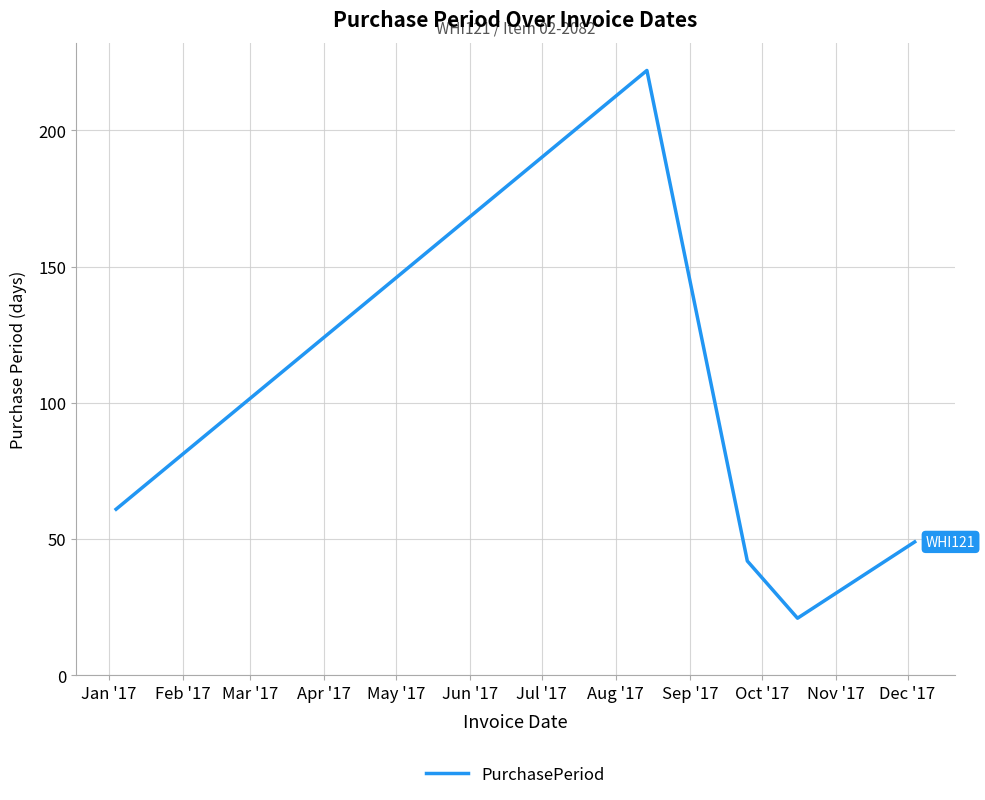

What is the difference between the maximum and minimum values?

201